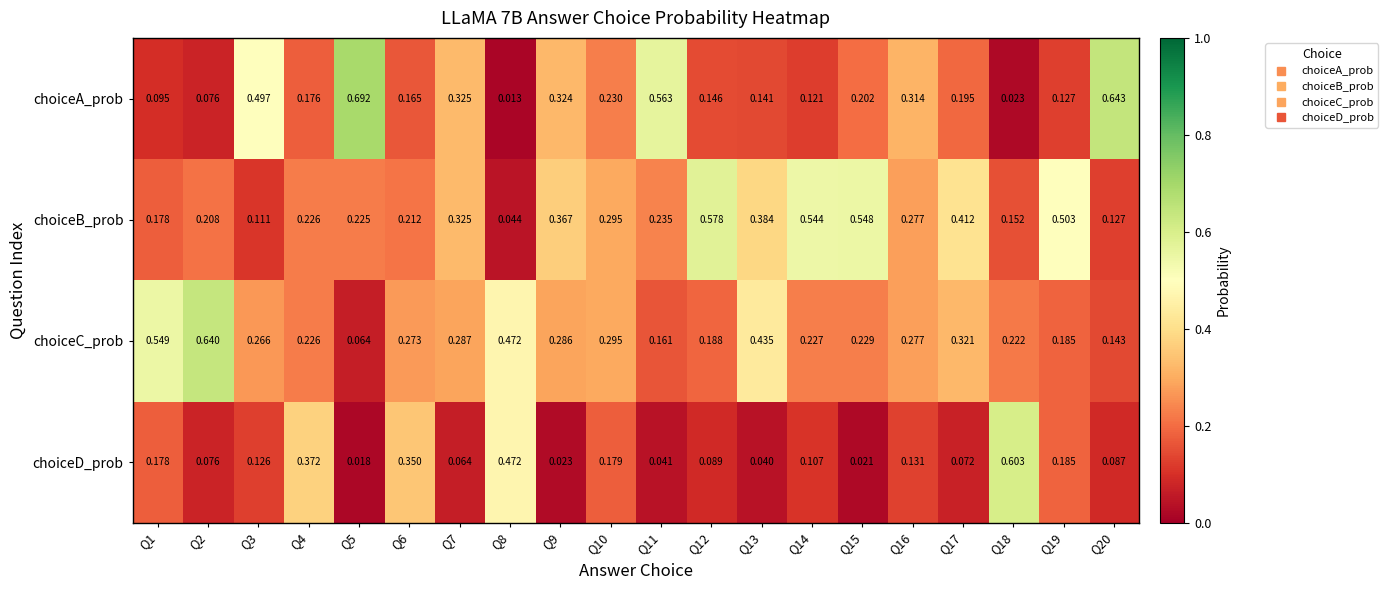

Which series has the largest total across all categories?

choiceB_prob